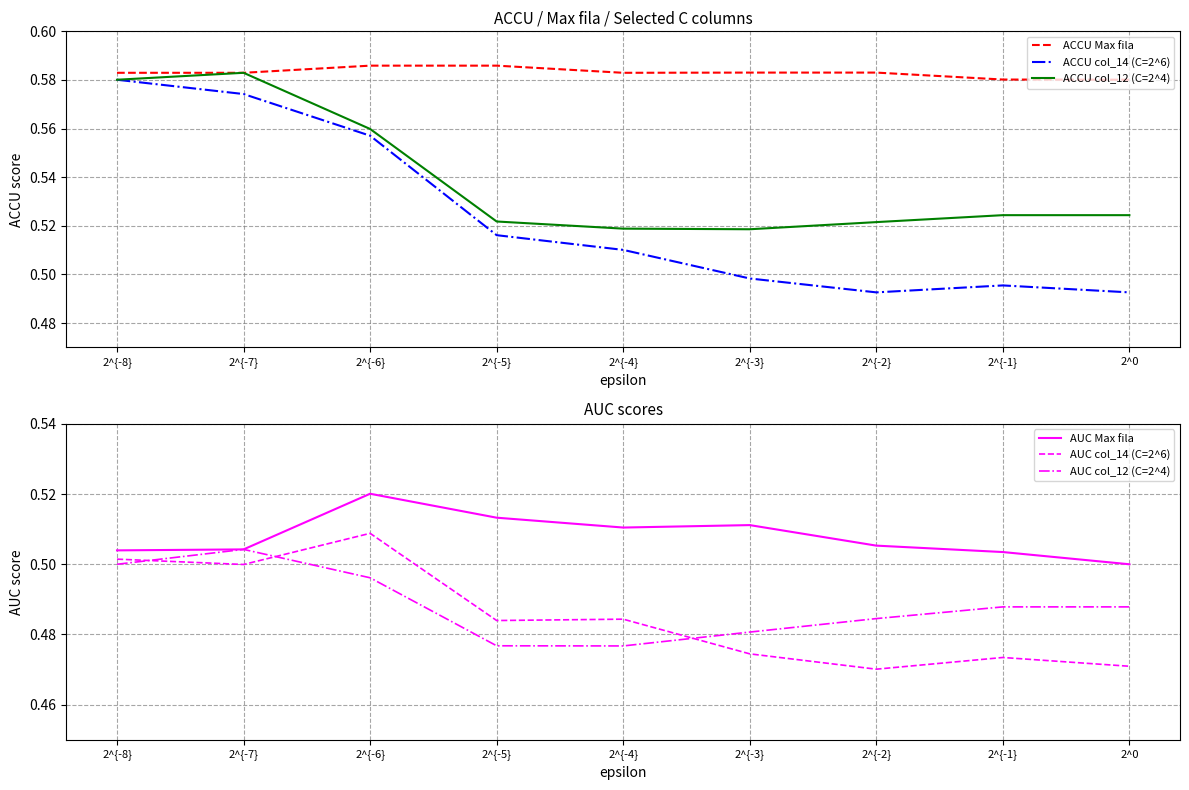

List the series in order of their peak value, lowest first.

AUC col_12 (C=2^4), AUC col_14 (C=2^6), AUC Max fila, ACCU col_14 (C=2^6), ACCU col_12 (C=2^4), ACCU Max fila